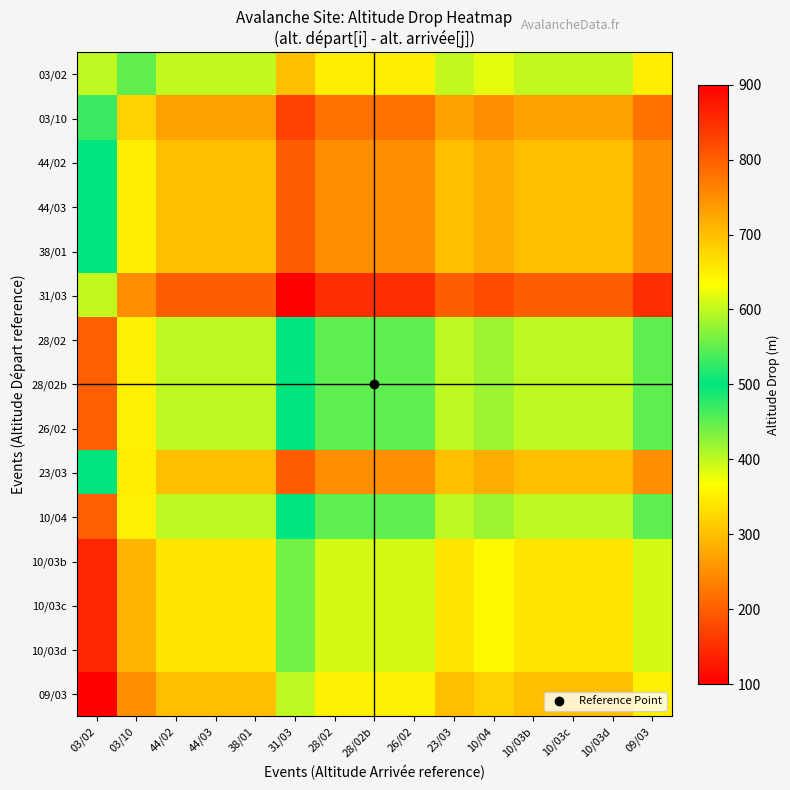

Reading right to left, list all the values displayed in this chart.

03/02: 09/03=650	10/03d=600	10/03c=600	10/03b=600	10/04=620	23/03=600	26/02=650	28/02b=650	28/02=650	31/03=700	38/01=600	44/03=600	44/02=600	03/10=550	03/02=400
03/10: 09/03=780	10/03d=730	10/03c=730	10/03b=730	10/04=750	23/03=730	26/02=780	28/02b=780	28/02=780	31/03=830	38/01=730	44/03=730	44/02=730	03/10=680	03/02=530
44/02: 09/03=750	10/03d=700	10/03c=700	10/03b=700	10/04=720	23/03=700	26/02=750	28/02b=750	28/02=750	31/03=800	38/01=700	44/03=700	44/02=700	03/10=650	03/02=500
44/03: 09/03=750	10/03d=700	10/03c=700	10/03b=700	10/04=720	23/03=700	26/02=750	28/02b=750	28/02=750	31/03=800	38/01=700	44/03=700	44/02=700	03/10=650	03/02=500
38/01: 09/03=750	10/03d=700	10/03c=700	10/03b=700	10/04=720	23/03=700	26/02=750	28/02b=750	28/02=750	31/03=800	38/01=700	44/03=700	44/02=700	03/10=650	03/02=500
31/03: 09/03=850	10/03d=800	10/03c=800	10/03b=800	10/04=820	23/03=800	26/02=850	28/02b=850	28/02=850	31/03=900	38/01=800	44/03=800	44/02=800	03/10=750	03/02=600
28/02: 09/03=450	10/03d=400	10/03c=400	10/03b=400	10/04=420	23/03=400	26/02=450	28/02b=450	28/02=450	31/03=500	38/01=400	44/03=400	44/02=400	03/10=350	03/02=200
28/02b: 09/03=450	10/03d=400	10/03c=400	10/03b=400	10/04=420	23/03=400	26/02=450	28/02b=450	28/02=450	31/03=500	38/01=400	44/03=400	44/02=400	03/10=350	03/02=200
26/02: 09/03=450	10/03d=400	10/03c=400	10/03b=400	10/04=420	23/03=400	26/02=450	28/02b=450	28/02=450	31/03=500	38/01=400	44/03=400	44/02=400	03/10=350	03/02=200
23/03: 09/03=750	10/03d=700	10/03c=700	10/03b=700	10/04=720	23/03=700	26/02=750	28/02b=750	28/02=750	31/03=800	38/01=700	44/03=700	44/02=700	03/10=650	03/02=500
10/04: 09/03=450	10/03d=400	10/03c=400	10/03b=400	10/04=420	23/03=400	26/02=450	28/02b=450	28/02=450	31/03=500	38/01=400	44/03=400	44/02=400	03/10=350	03/02=200
10/03b: 09/03=390	10/03d=340	10/03c=340	10/03b=340	10/04=360	23/03=340	26/02=390	28/02b=390	28/02=390	31/03=440	38/01=340	44/03=340	44/02=340	03/10=290	03/02=140
10/03c: 09/03=390	10/03d=340	10/03c=340	10/03b=340	10/04=360	23/03=340	26/02=390	28/02b=390	28/02=390	31/03=440	38/01=340	44/03=340	44/02=340	03/10=290	03/02=140
10/03d: 09/03=390	10/03d=340	10/03c=340	10/03b=340	10/04=360	23/03=340	26/02=390	28/02b=390	28/02=390	31/03=440	38/01=340	44/03=340	44/02=340	03/10=290	03/02=140
09/03: 09/03=350	10/03d=300	10/03c=300	10/03b=300	10/04=320	23/03=300	26/02=350	28/02b=350	28/02=350	31/03=400	38/01=300	44/03=300	44/02=300	03/10=250	03/02=100